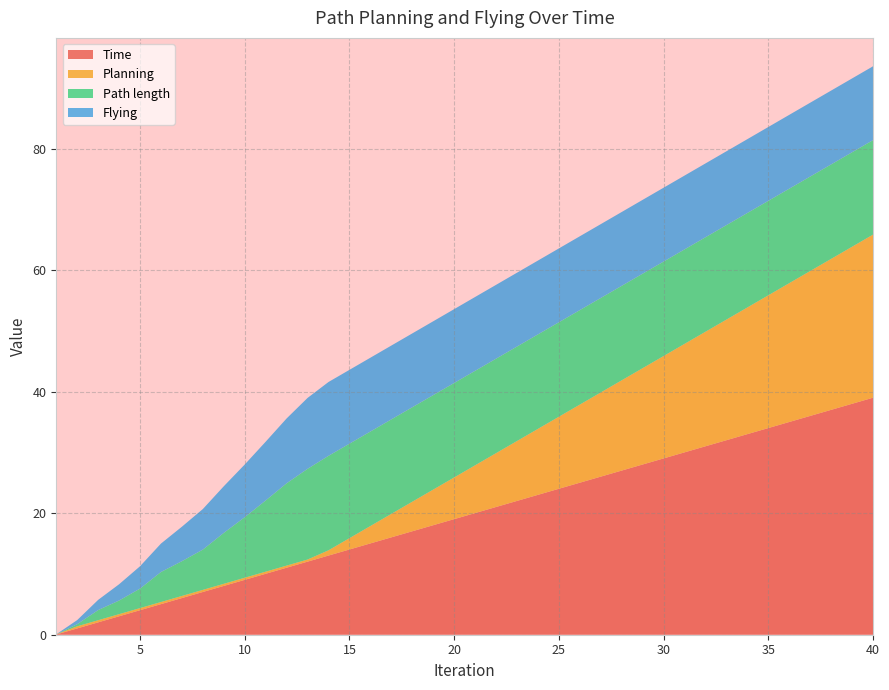

Reading left to right, transcribe all the data shown in this chart.

Time: 1=0.0	2=1.0	3=2.0	4=3.0	5=4.0	6=5.0	7=6.0	8=7.0	9=8.0	10=9.0	11=10.0	12=11.0	13=12.0	14=13.0	15=14.0	16=15.0	17=16.0	18=17.0	19=18.0	20=19.0	21=20.0	22=21.0	23=22.0	24=23.0	25=24.0	26=25.0	27=26.0	28=27.0	29=28.0	30=29.0	31=30.0	32=31.0	33=32.0	34=33.0	35=34.0	36=35.0	37=36.0	38=37.0	39=38.0	40=39.0
Planning: 1=0.0	2=0.3	3=0.3	4=0.3	5=0.3	6=0.3	7=0.3	8=0.3	9=0.3	10=0.3	11=0.3	12=0.3	13=0.3	14=0.9	15=1.9	16=2.9	17=3.9	18=4.9	19=5.9	20=6.9	21=7.9	22=8.9	23=9.9	24=10.9	25=11.9	26=12.9	27=13.9	28=14.9	29=15.9	30=16.9	31=17.9	32=18.9	33=19.9	34=20.9	35=21.9	36=22.9	37=23.9	38=24.9	39=25.9	40=26.9
Path length: 1=0.0	2=0.3	3=1.7	4=2.2	5=3.2	6=4.9	7=5.7	8=6.6	9=8.4	10=10.0	11=11.7	12=13.6	13=14.9	14=15.6	15=15.6	16=15.6	17=15.6	18=15.6	19=15.6	20=15.6	21=15.6	22=15.6	23=15.6	24=15.6	25=15.6	26=15.6	27=15.6	28=15.6	29=15.6	30=15.6	31=15.6	32=15.6	33=15.6	34=15.6	35=15.6	36=15.6	37=15.6	38=15.6	39=15.6	40=15.6
Flying: 1=0.0	2=0.7	3=1.7	4=2.7	5=3.7	6=4.7	7=5.7	8=6.7	9=7.7	10=8.7	11=9.7	12=10.7	13=11.7	14=12.2	15=12.2	16=12.2	17=12.2	18=12.2	19=12.2	20=12.2	21=12.2	22=12.2	23=12.2	24=12.2	25=12.2	26=12.2	27=12.2	28=12.2	29=12.2	30=12.2	31=12.2	32=12.2	33=12.2	34=12.2	35=12.2	36=12.2	37=12.2	38=12.2	39=12.2	40=12.2